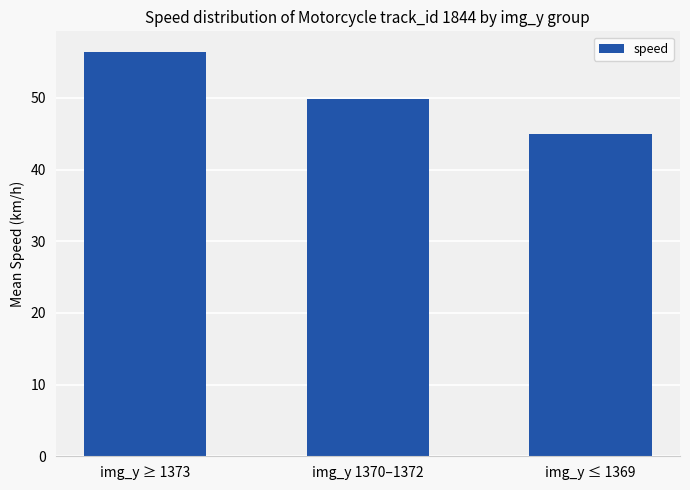

Which has a higher value, img_y ≤ 1369 or img_y 1370–1372?

img_y 1370–1372